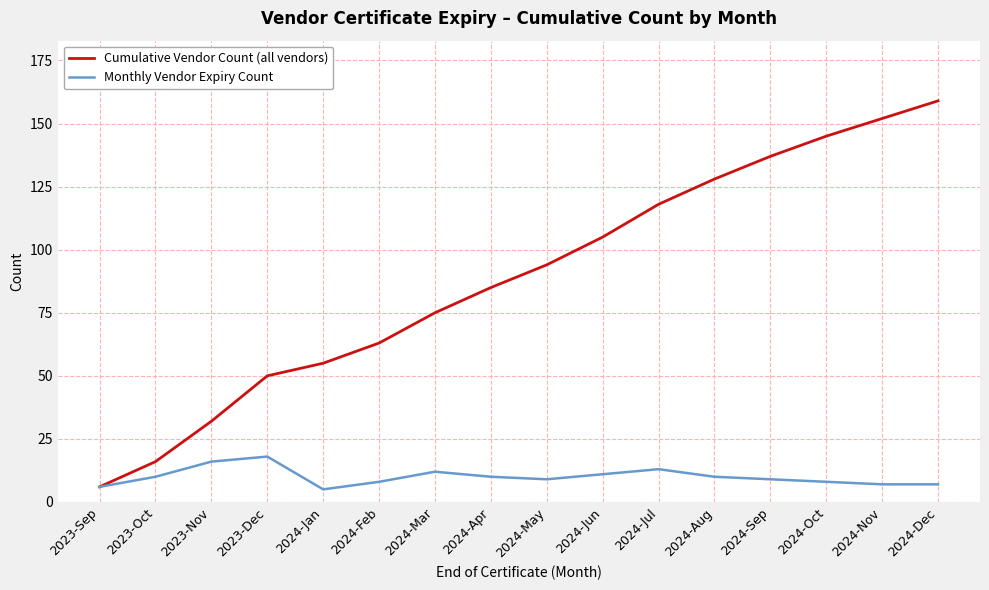

Which series has the largest range (max minus min)?

Cumulative Vendor Count (all vendors)